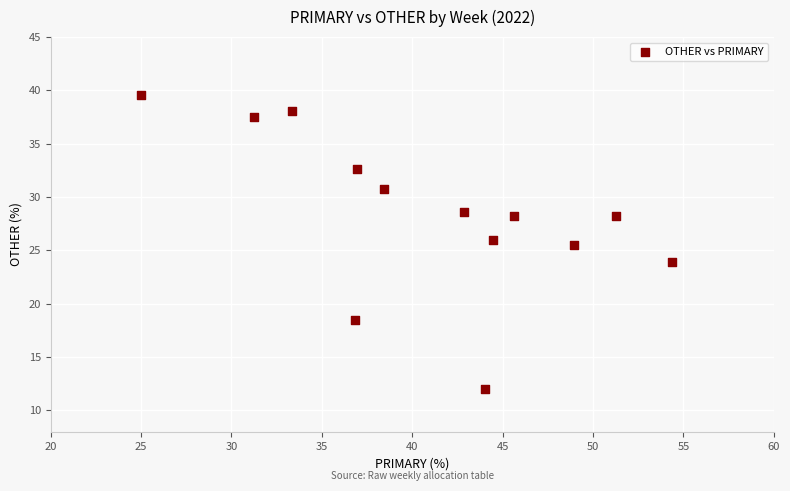

What is the range of X values (max minus min)?

29.3